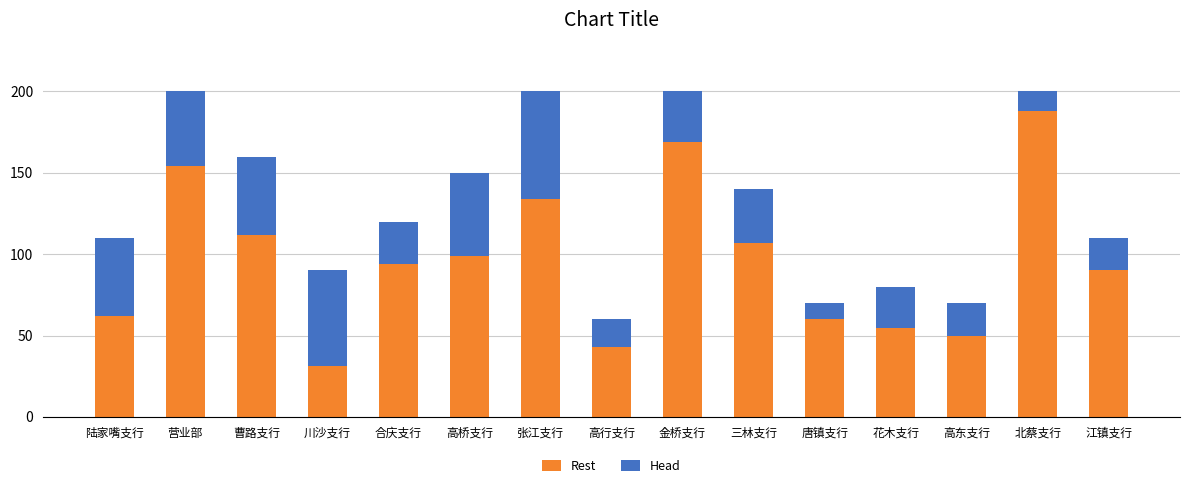

Reading right to left, what are the values for Rest?

江镇支行=90.0	北蔡支行=188.0	高东支行=50.0	花木支行=54.8	唐镇支行=60.0	三林支行=107.0	金桥支行=169.0	高行支行=43.0	张江支行=134.0	高桥支行=99.0	合庆支行=94.0	川沙支行=31.0	曹路支行=112.0	营业部=154.0	陆家嘴支行=62.0